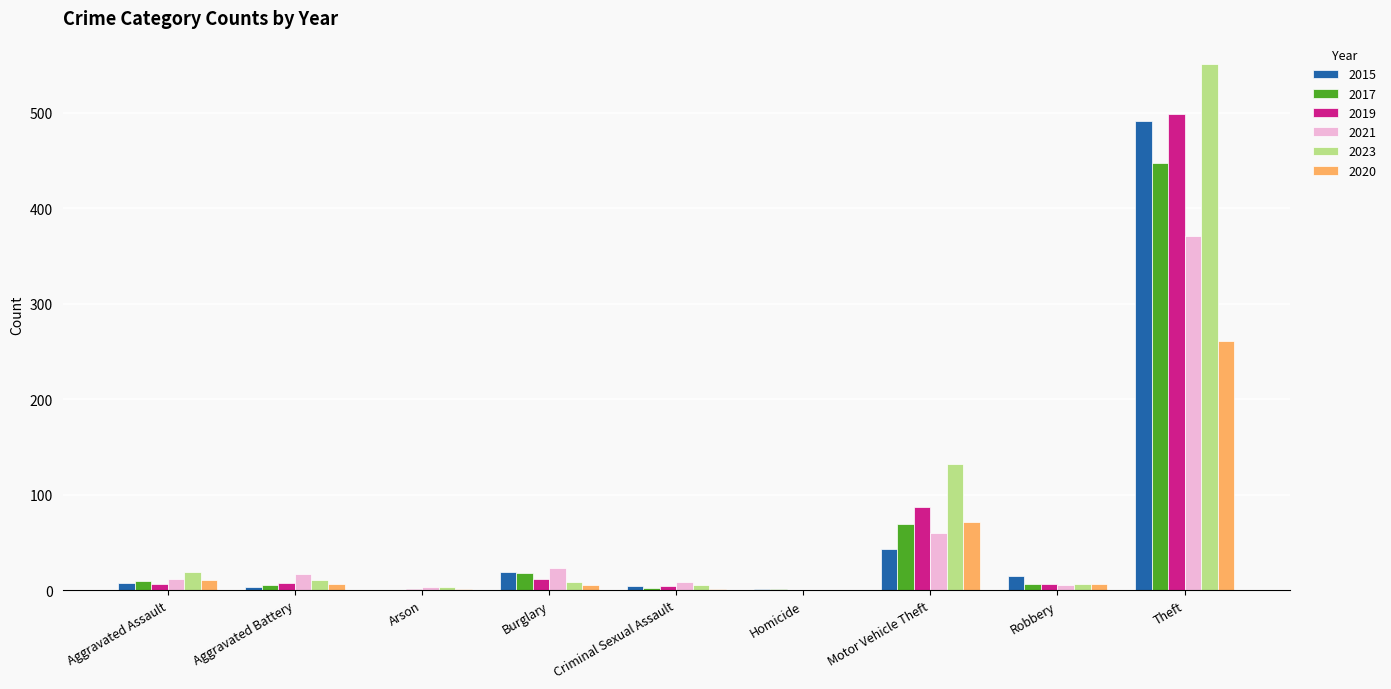

What is the greatest value displayed?

551